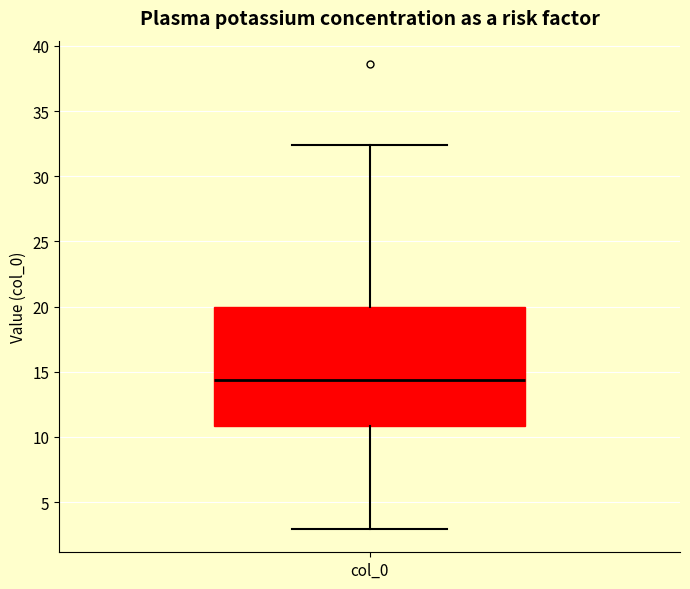

Where does the lower whisker of the box for col_0 end on the y-axis? The values are not printed on the chart, so give them approximately, as read against the axis.

3.0